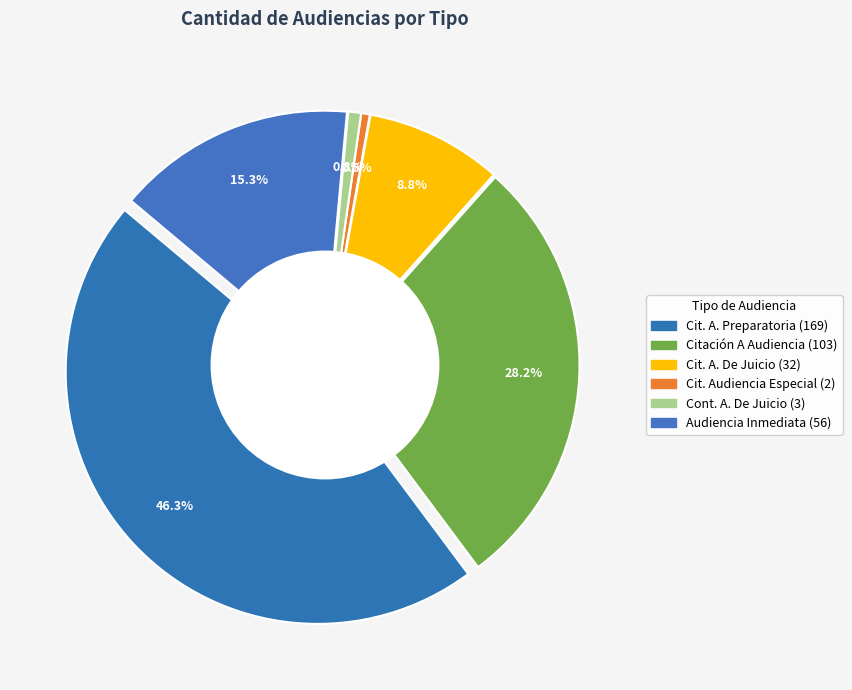

What is the ratio of the value at Citación A Audiencia De Juicio to the value at Continuación Audiencia De Juicio?

10.7